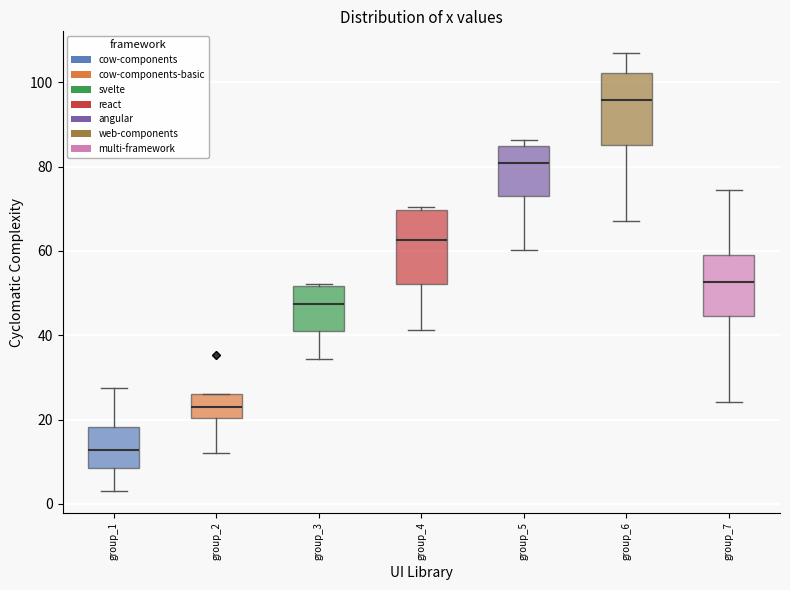

Reading left to right, read every box against the y-axis: the position of its median line, the range the box covers, and the ends of its whiskers. The values are not printed on the chart, so give them approximately, as read against the axis.

group_1: median 12, box 8 to 18, whiskers 4 to 28
group_2: median 24, box 20 to 26, whiskers 12 to 26
group_3: median 48, box 42 to 52, whiskers 34 to 52
group_4: median 62, box 52 to 70, whiskers 42 to 70 (just above the box's upper edge)
group_5: median 80, box 74 to 84, whiskers 60 to 86
group_6: median 96, box 86 to 102, whiskers 68 to 106
group_7: median 52, box 44 to 58, whiskers 24 to 74